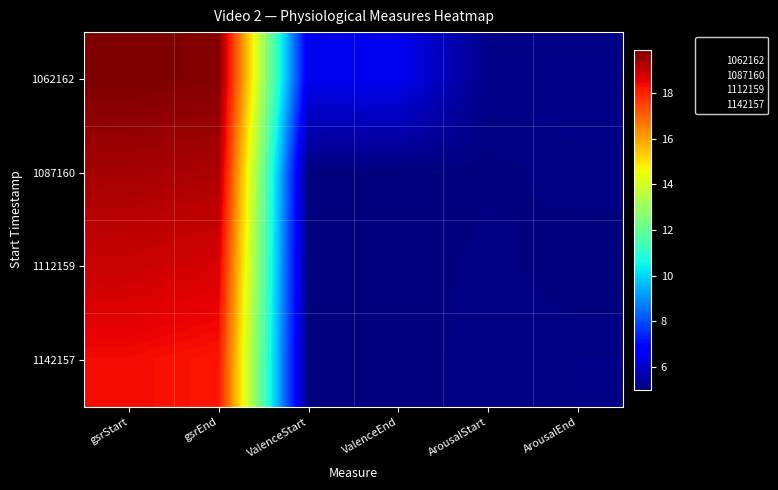

What is the minimum value shown in the chart?

5.0